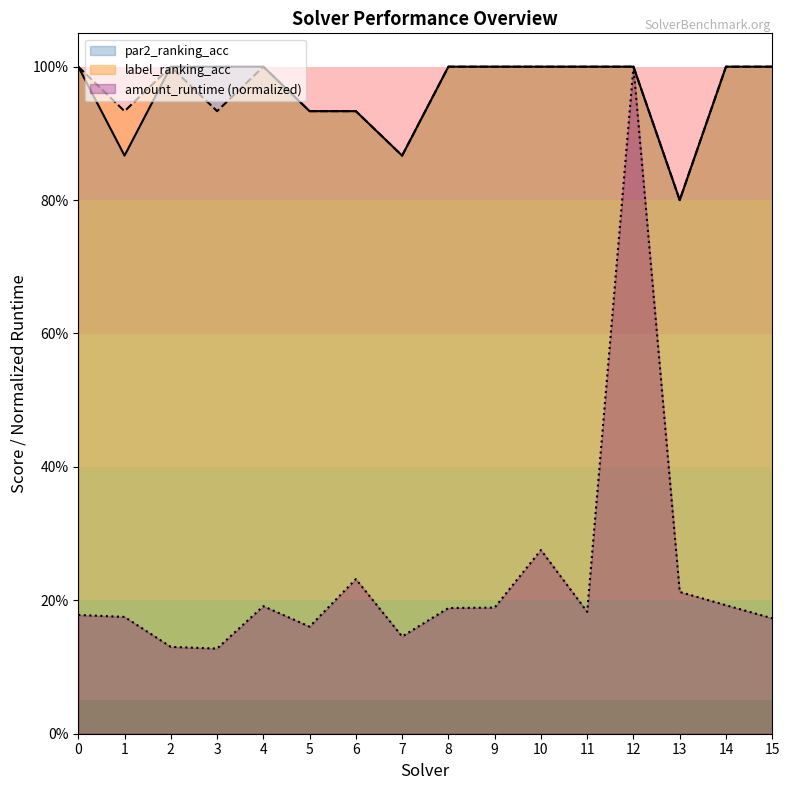

Which category has the lowest value in the amount_runtime series?

3